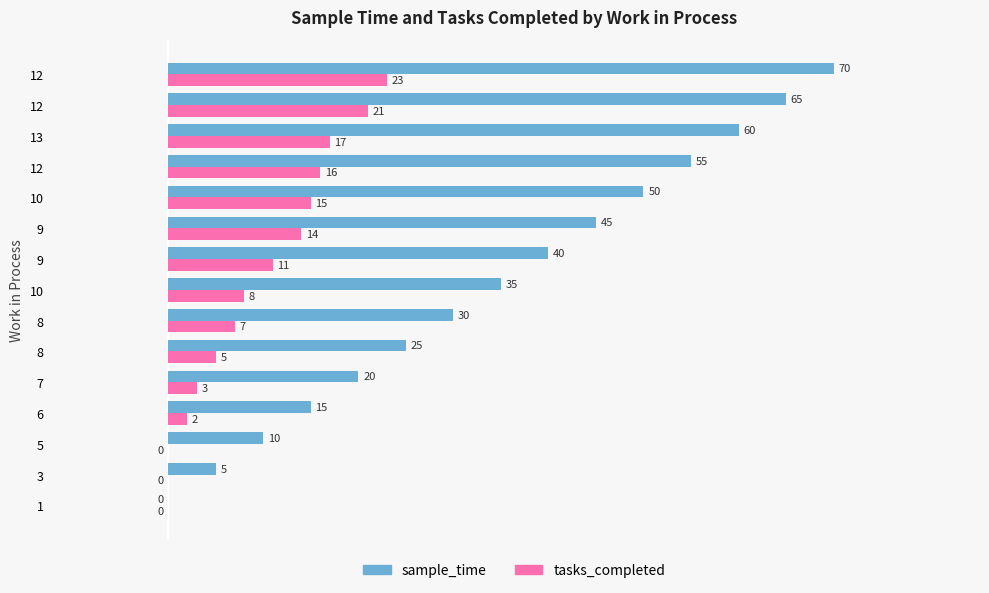

Count the number of data series in this chart.

2